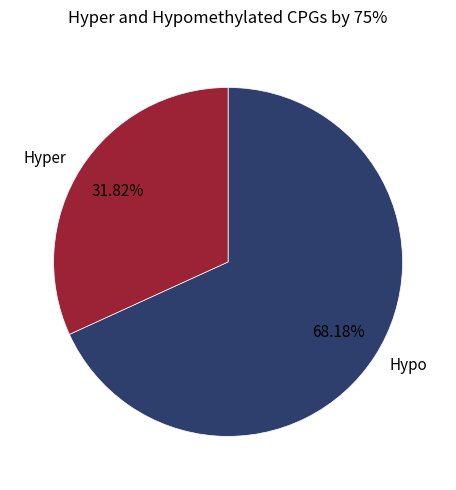

Rank the categories by value from highest to lowest.

Hypo, Hyper